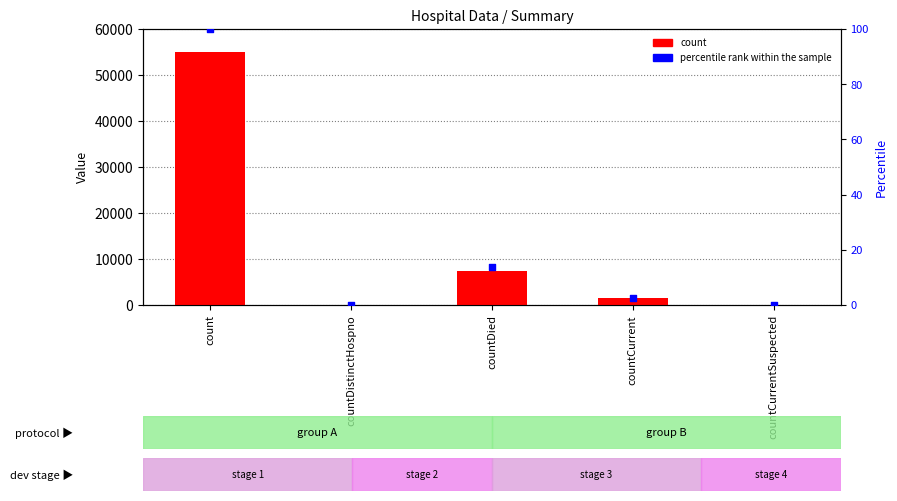

Which series has the widest spread of Y values?

count